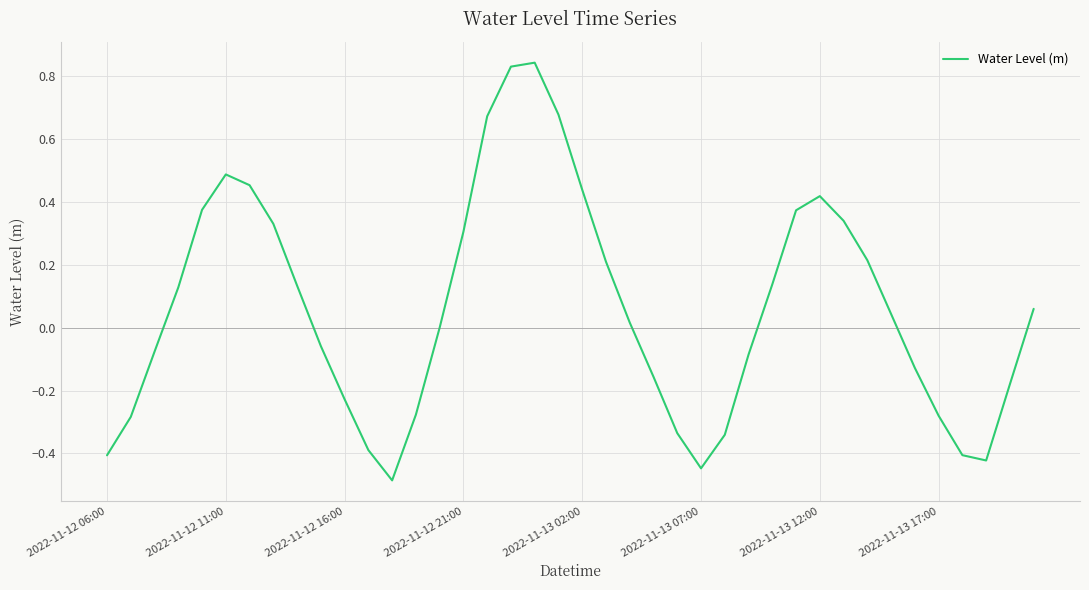

What is the smallest value displayed?

-0.5